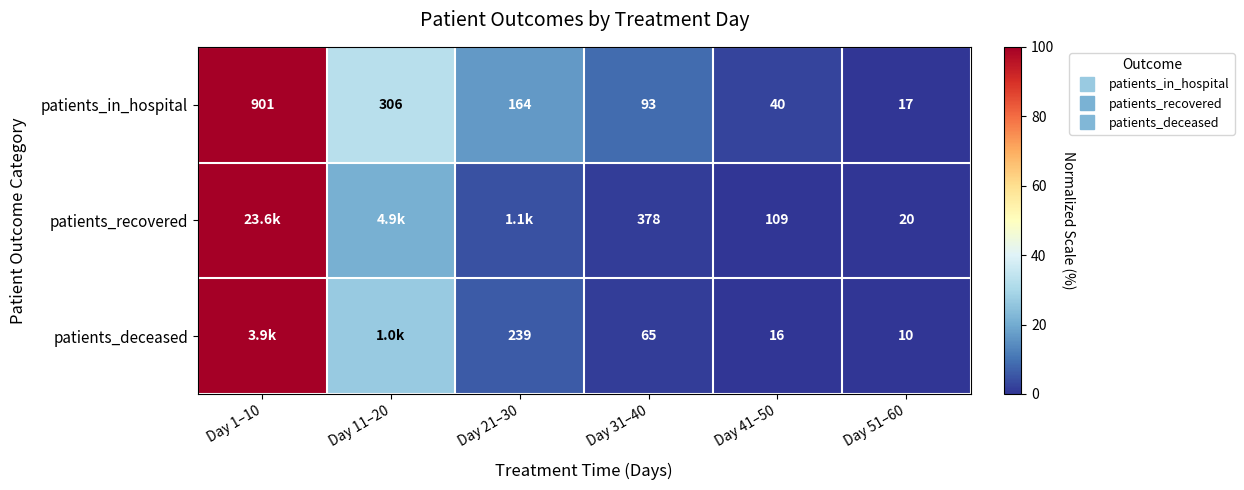

Where is patients_in_hospital nearest to the value 50?

Day 11–20